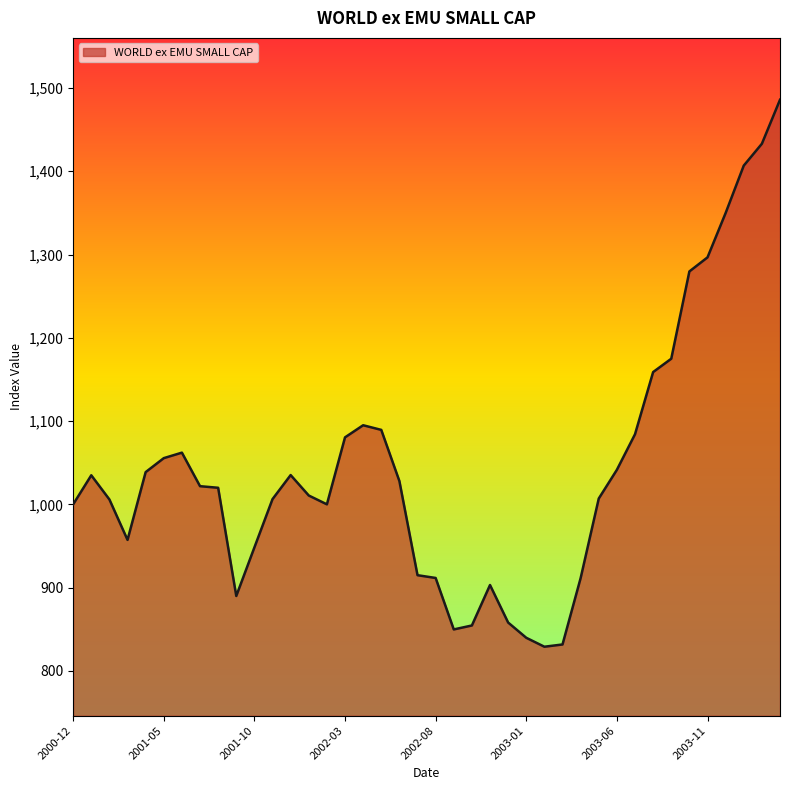

How many lines are shown in the chart?

1